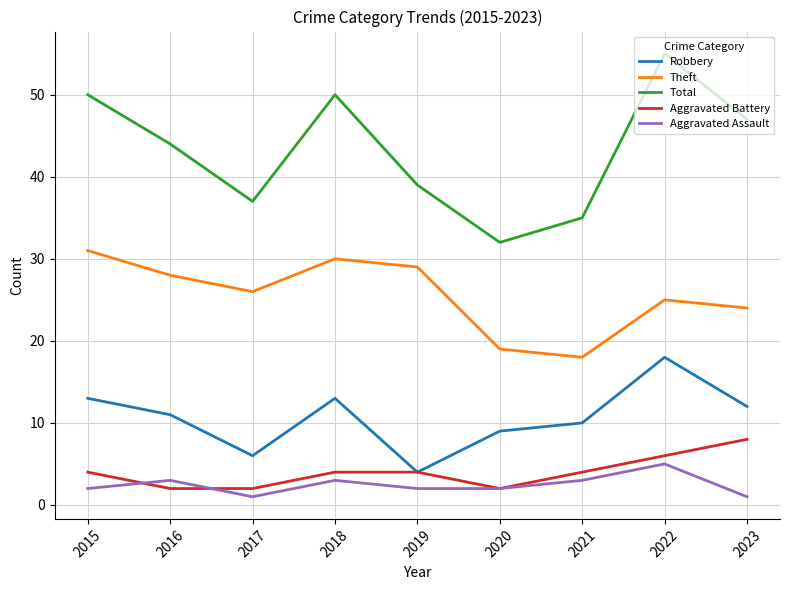

Is the value of Robbery at 2023 greater than the value of Total at 2023?

No